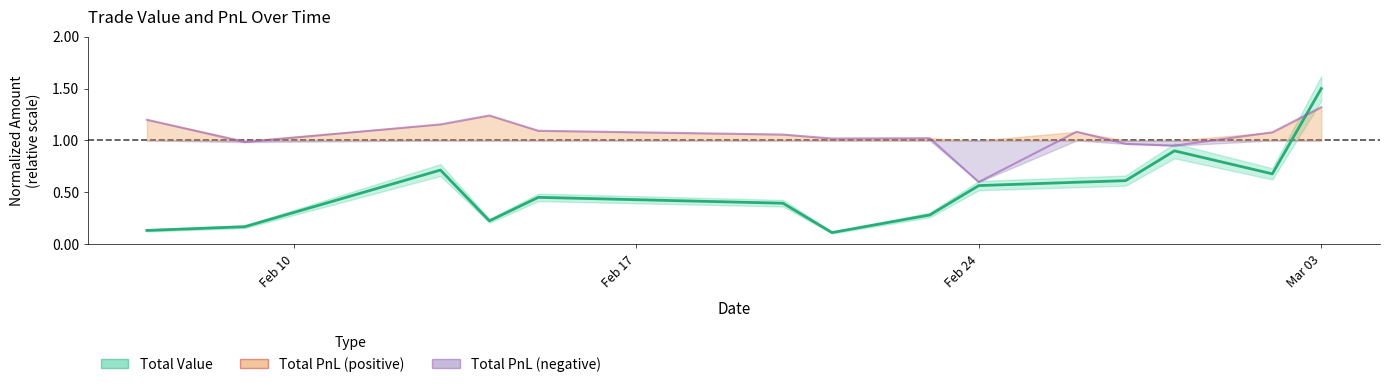

The chart shows a value of 1.5 at Mar 03. True or false?

True